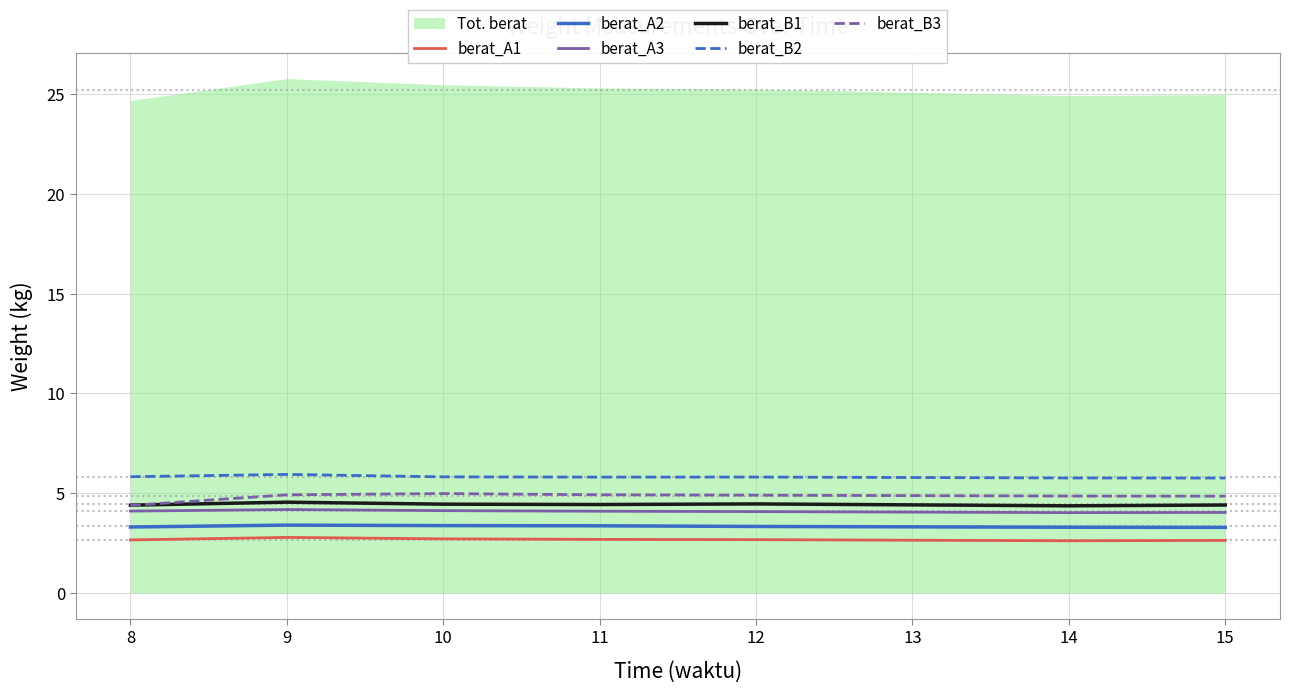

What is the highest value of the berat_B1 series?

4.5